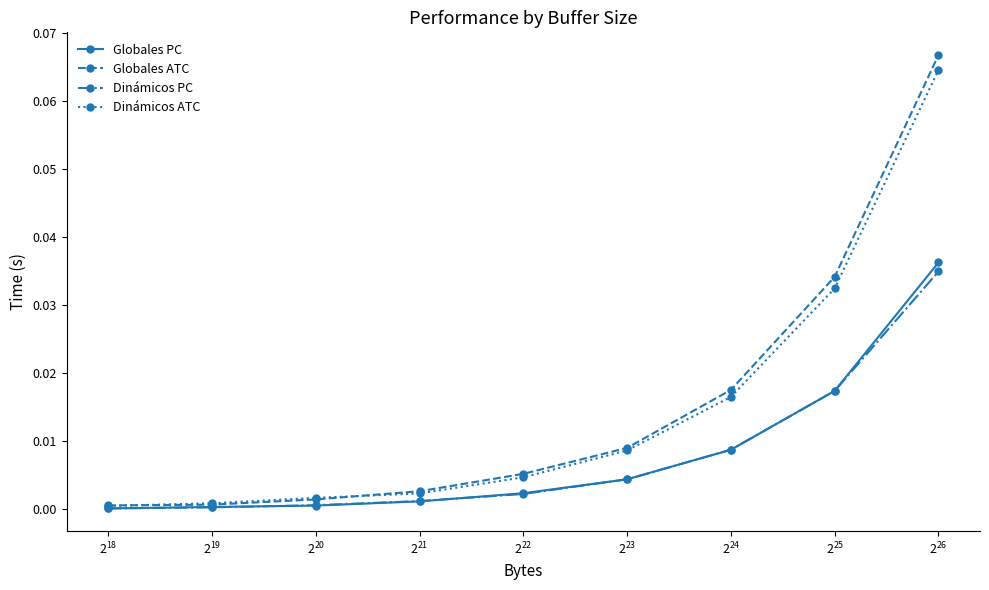

True or false: Dinámicos PC has more than 2 points higher than both neighbors.

False